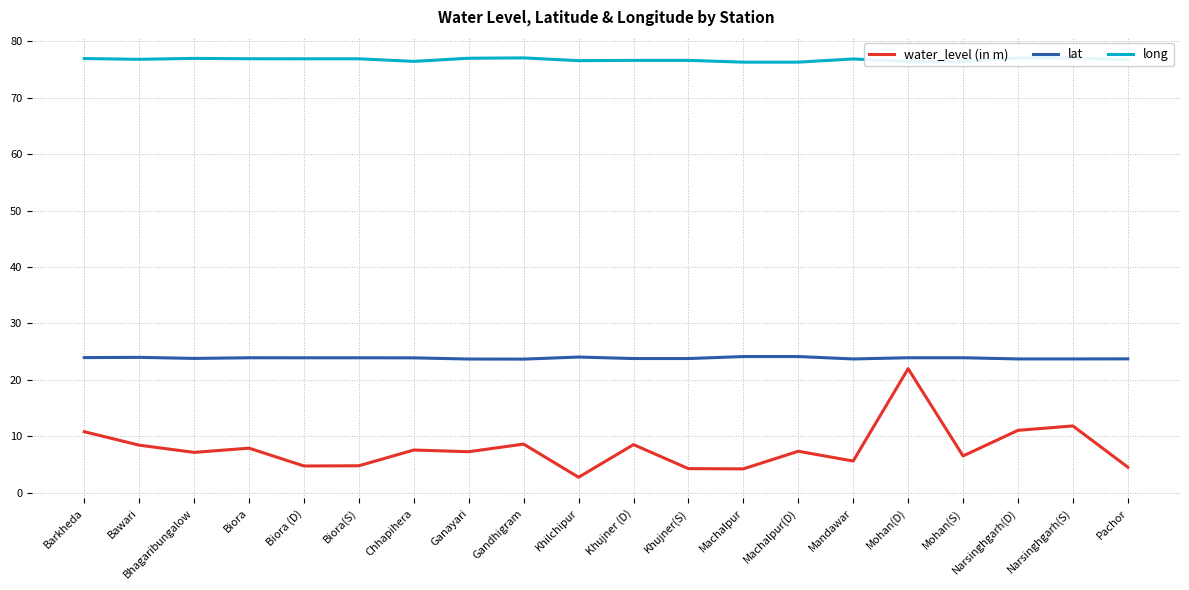

List the series in order of their overall mean, highest first.

long, lat, water_level (in m)